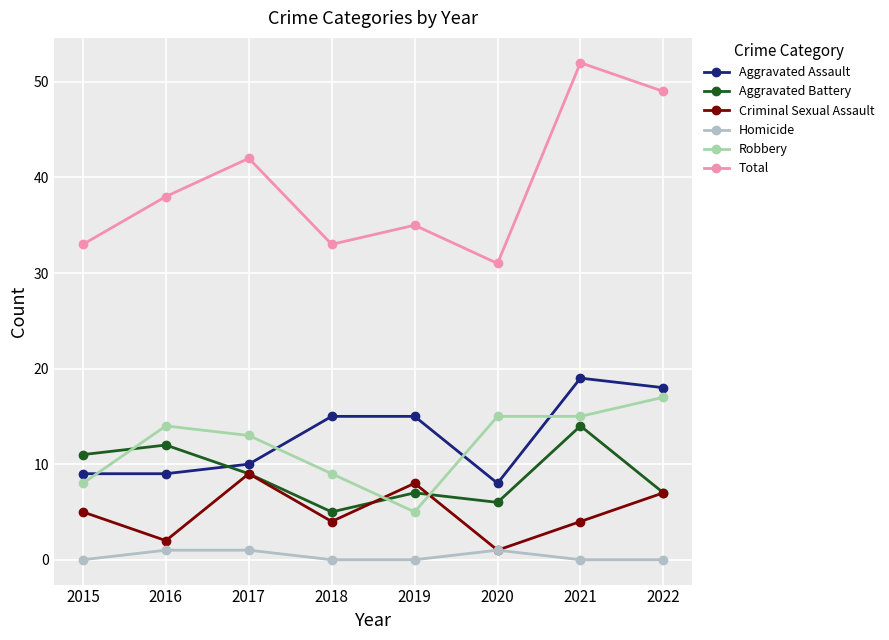

What is the sum of all Criminal Sexual Assault values?

40